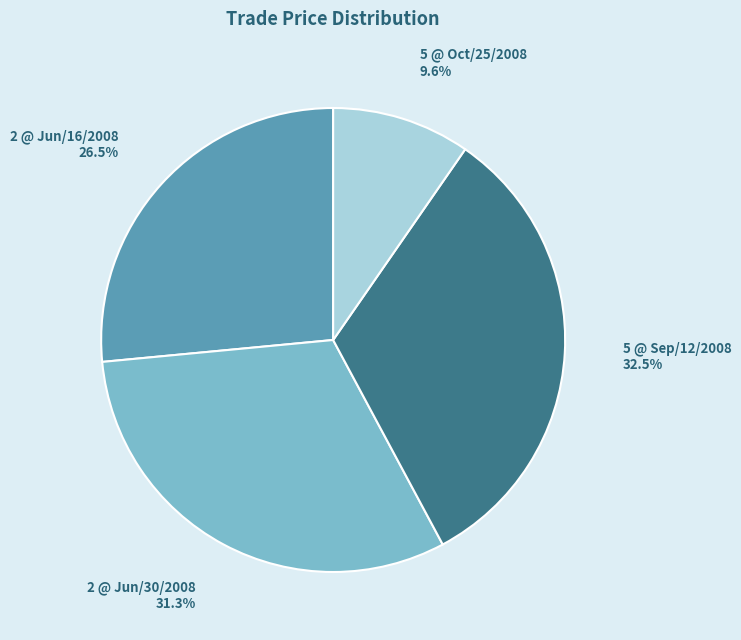

How much of the chart is everything except 2 @ Jun/16/2008?

73.5%